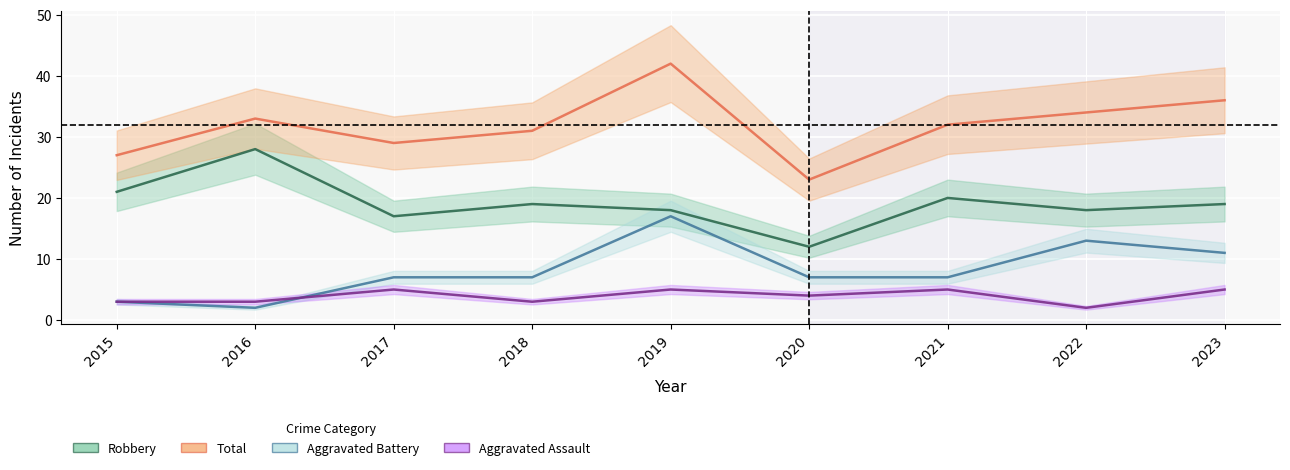

True or false: Robbery and Aggravated Battery cross at least once.

False